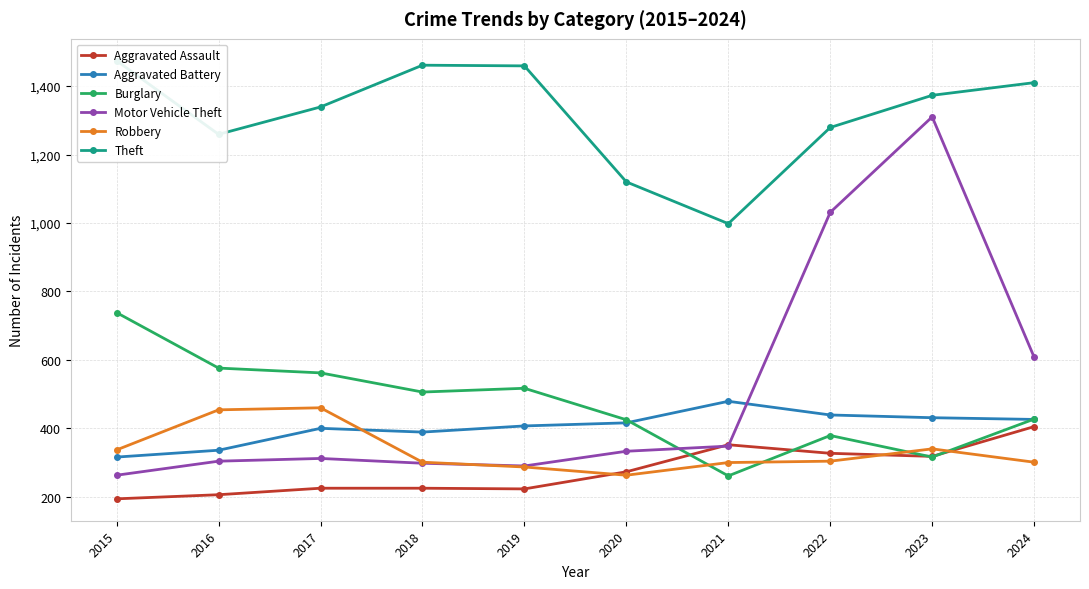

What is the smallest value displayed?

194